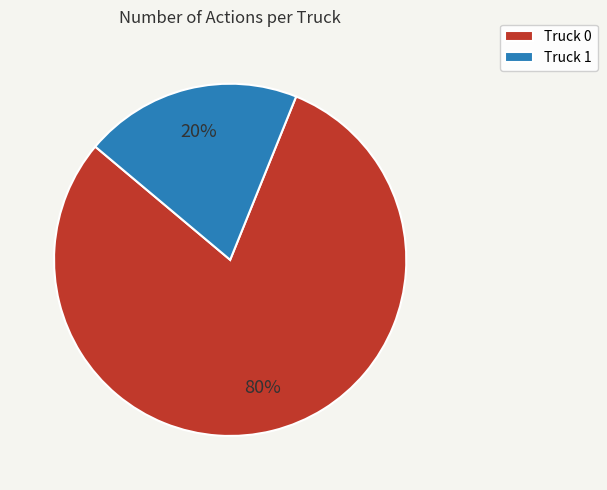

Do Truck 0 and Truck 1 together represent more than half of the pie?

Yes